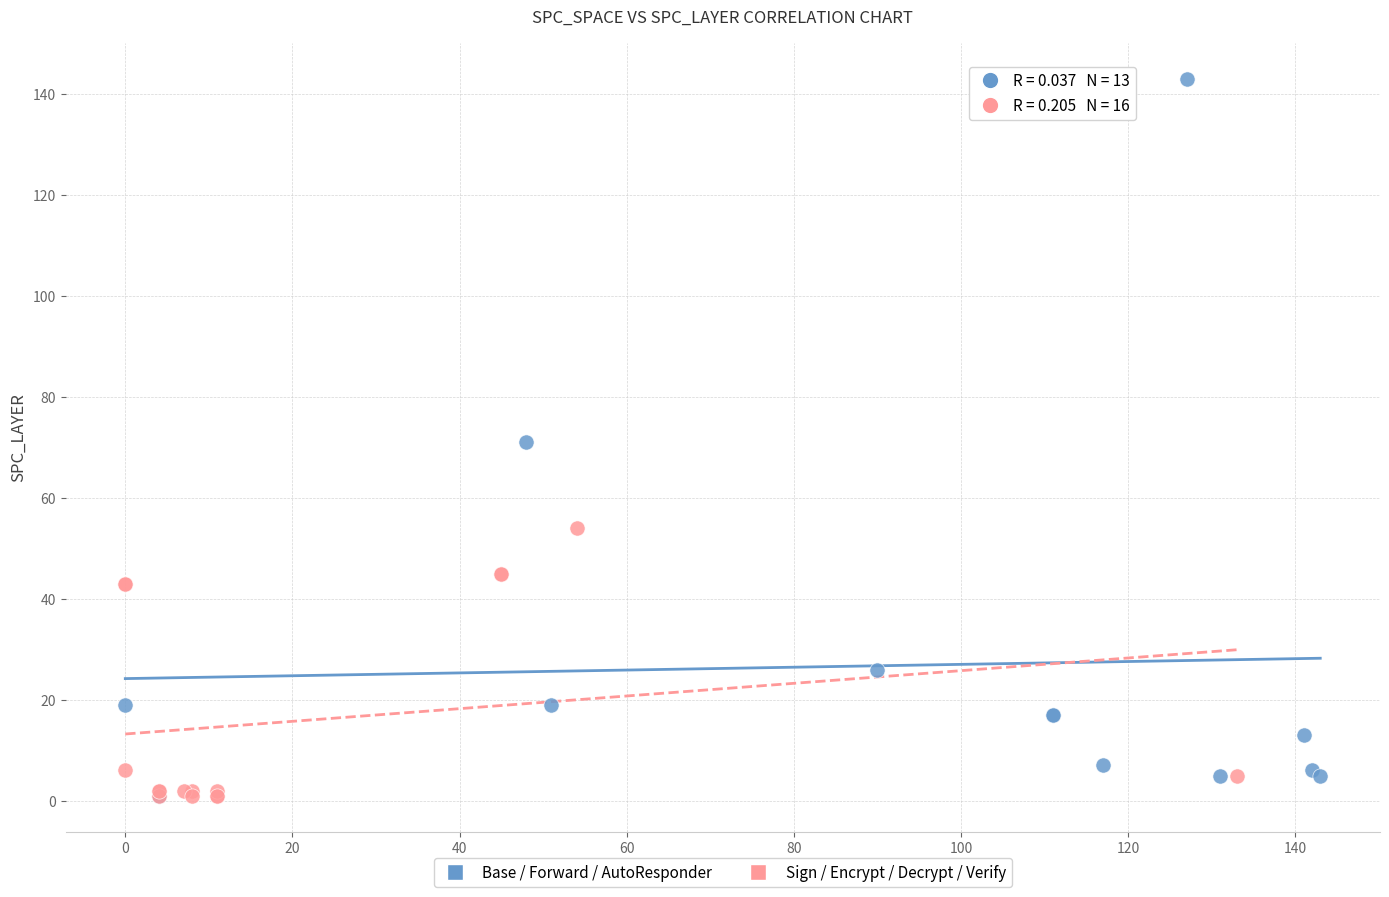

Which series has the largest Y range (max minus min)?

Base / Forward / AutoResponder